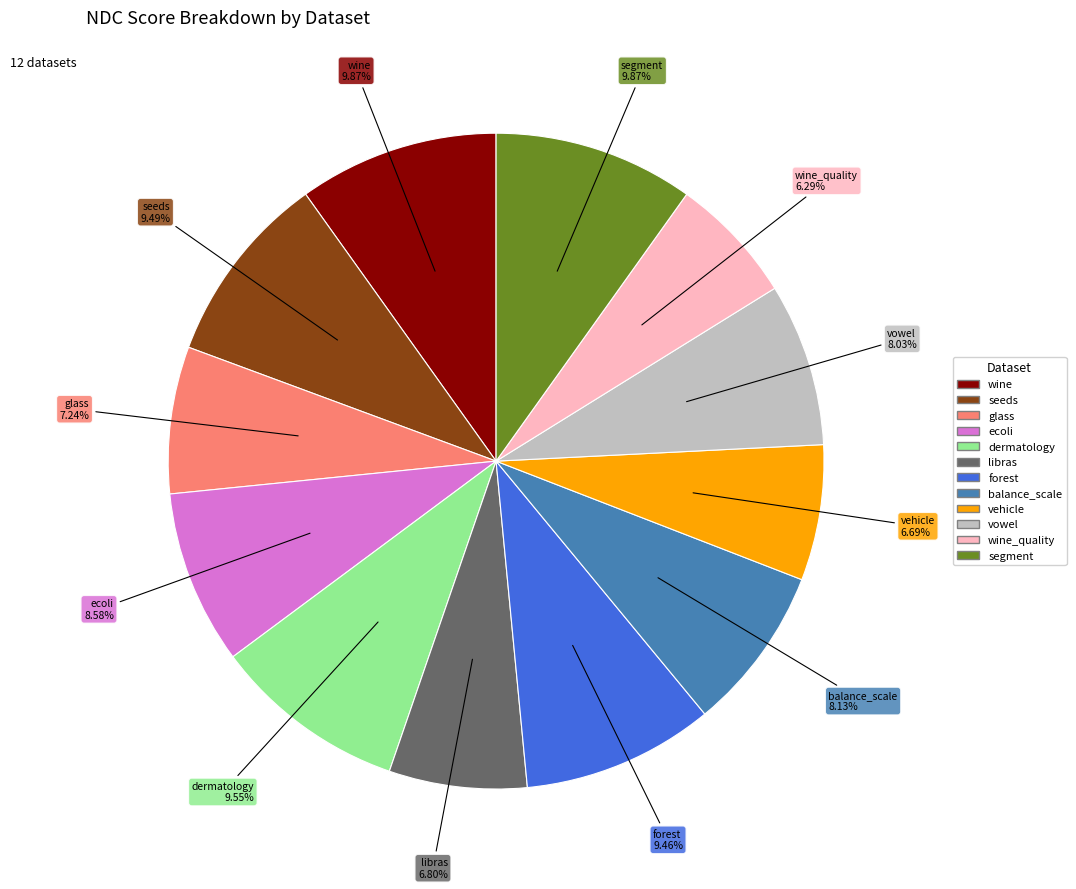

Is there any slice that represents more than half of the pie?

No